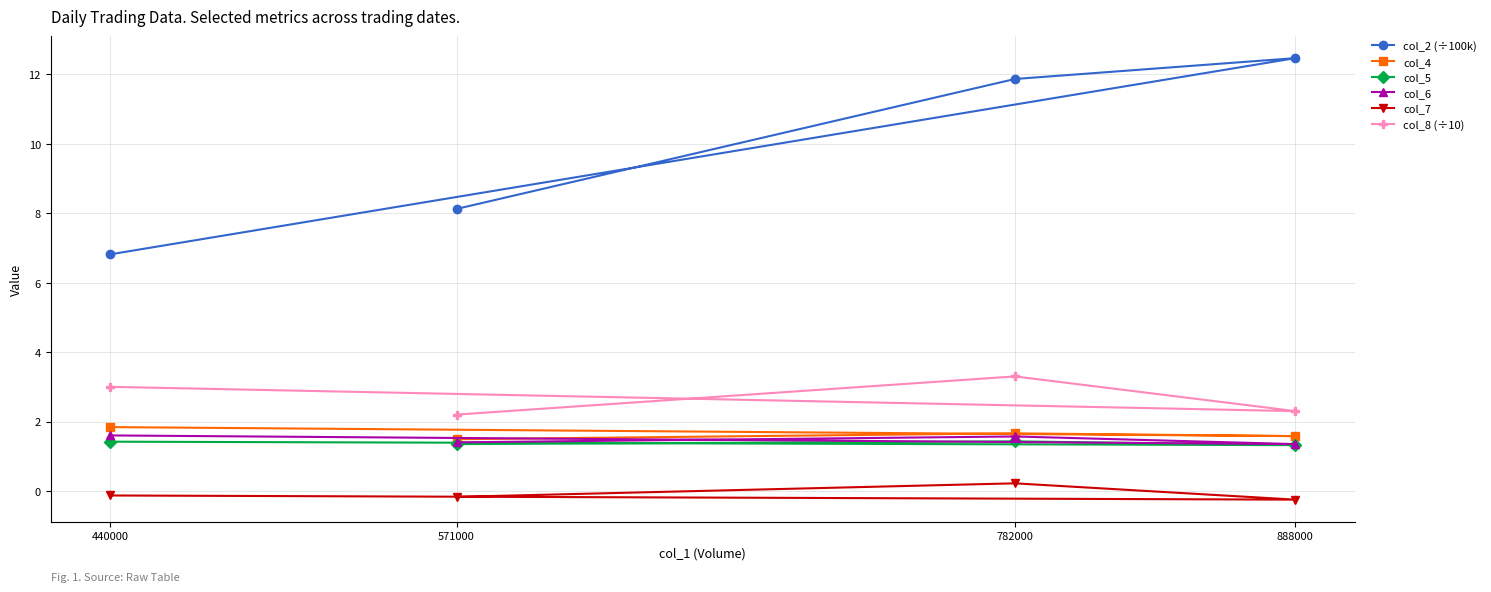

Which series changed the most between 440000 and 782000?

col_2 (÷100k)